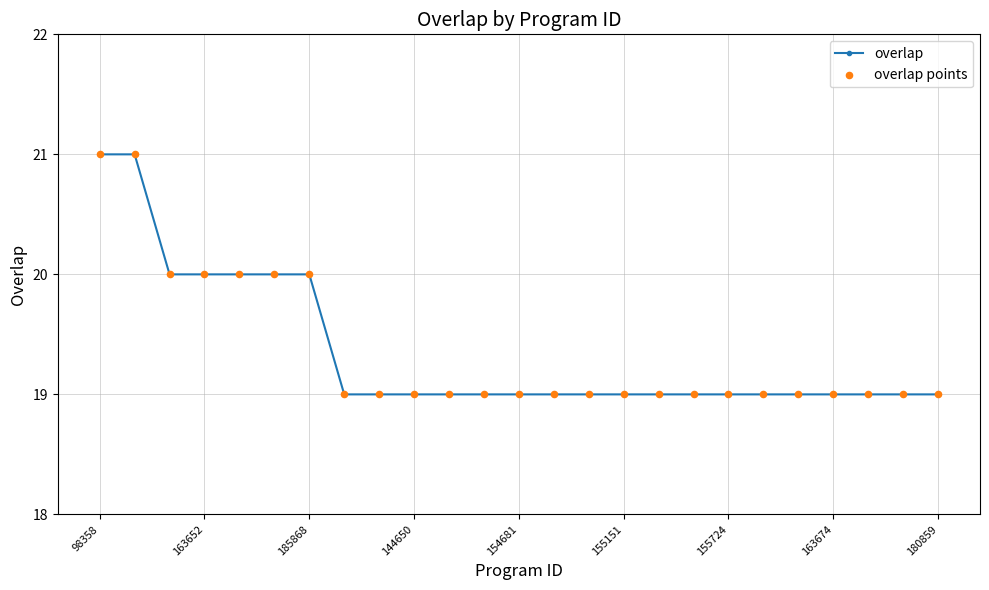

What is the maximum value shown in the chart?

21